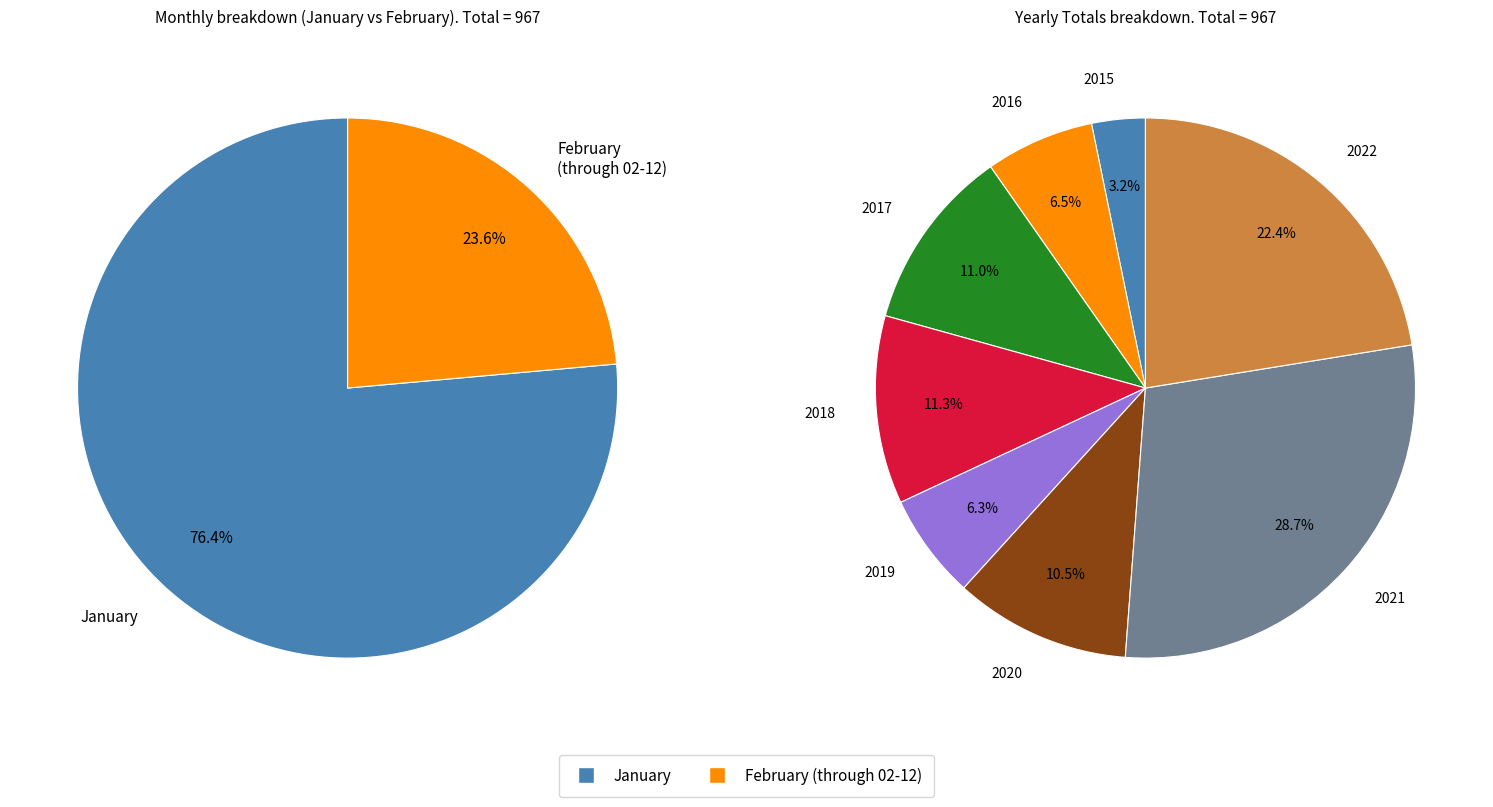

What is the smallest slice in the pie chart?

2015